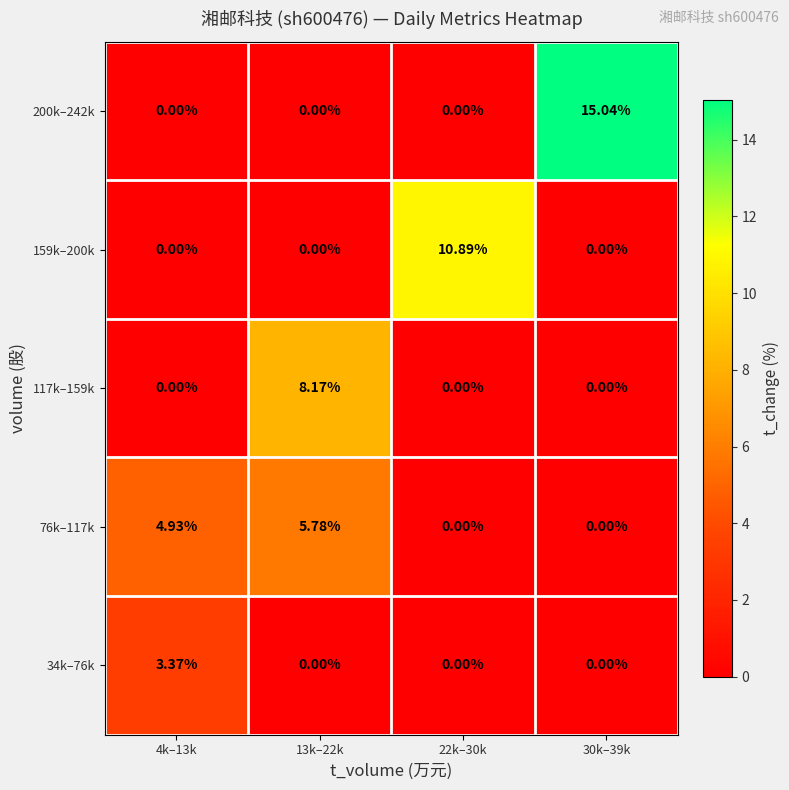

Which series has the largest range (max minus min)?

200k–242k